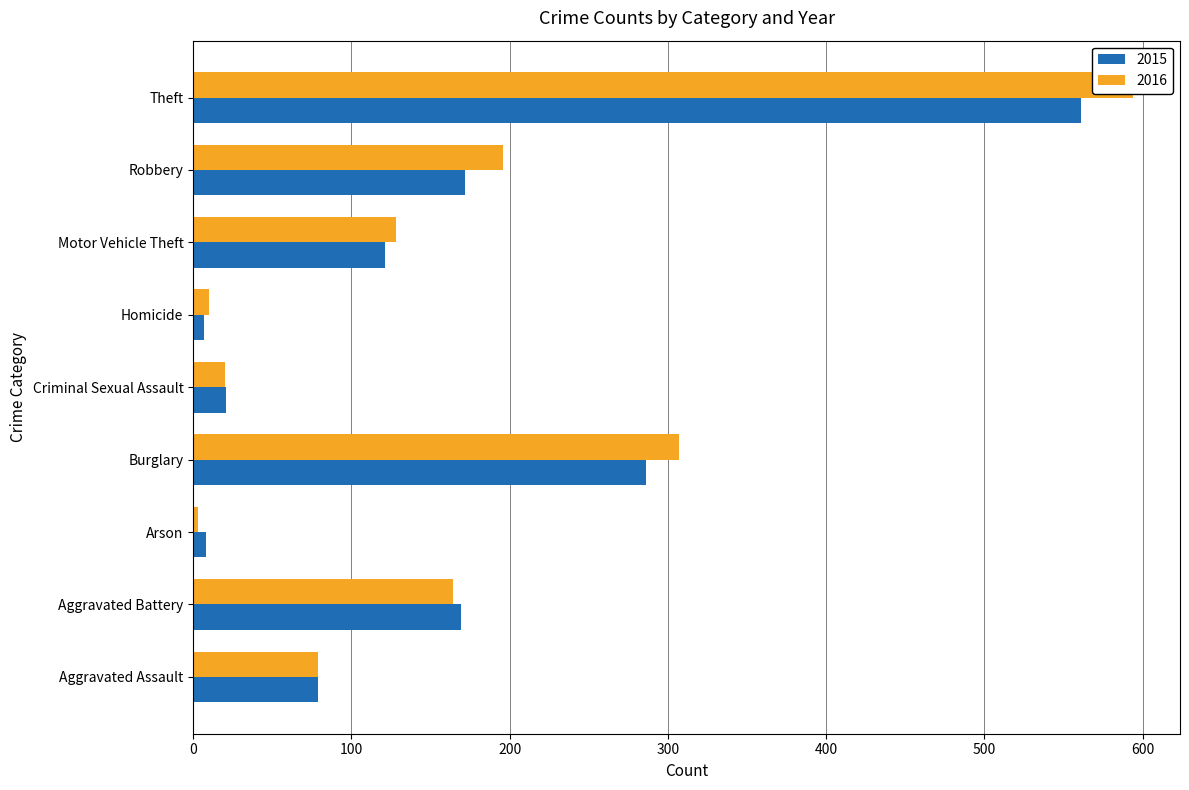

How many series are shown in this chart?

2